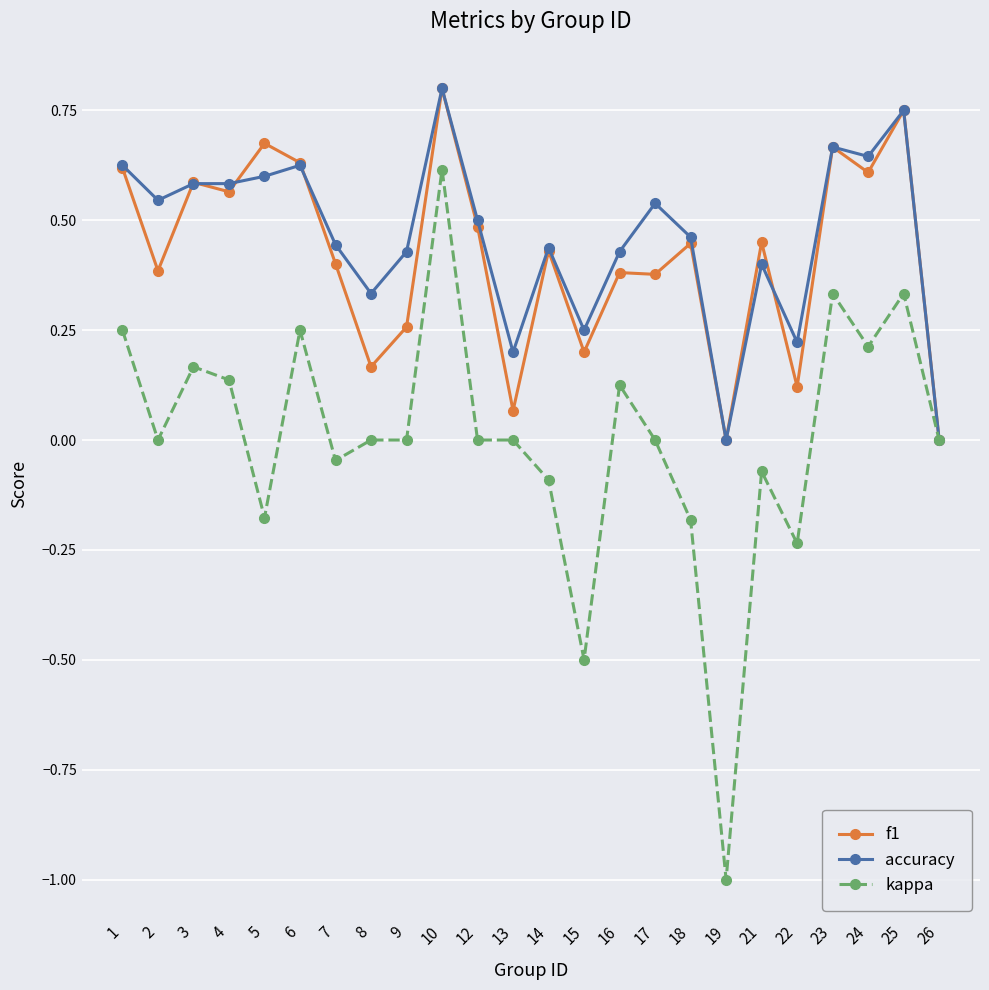

Where is the first local minimum for f1?

2